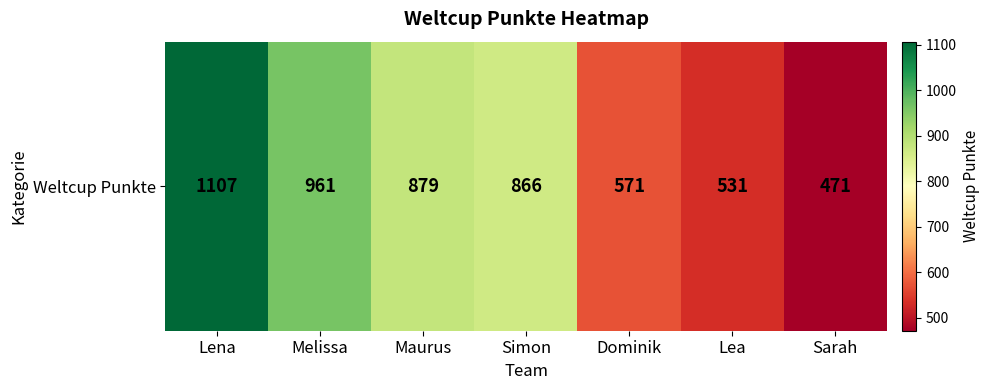

What is the change in value from Simon to Lea?

-335